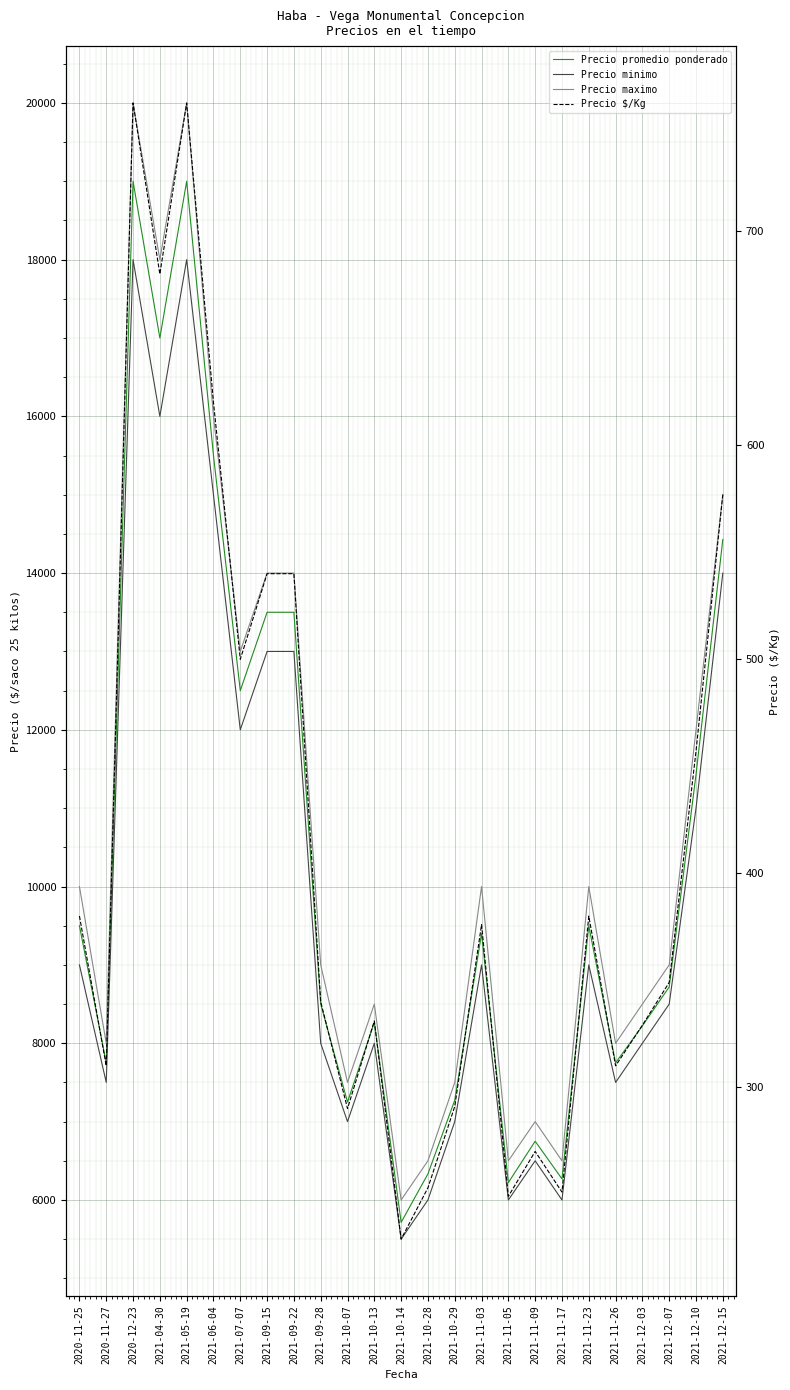

How many interior local peaks does the Precio maximo series have?

6